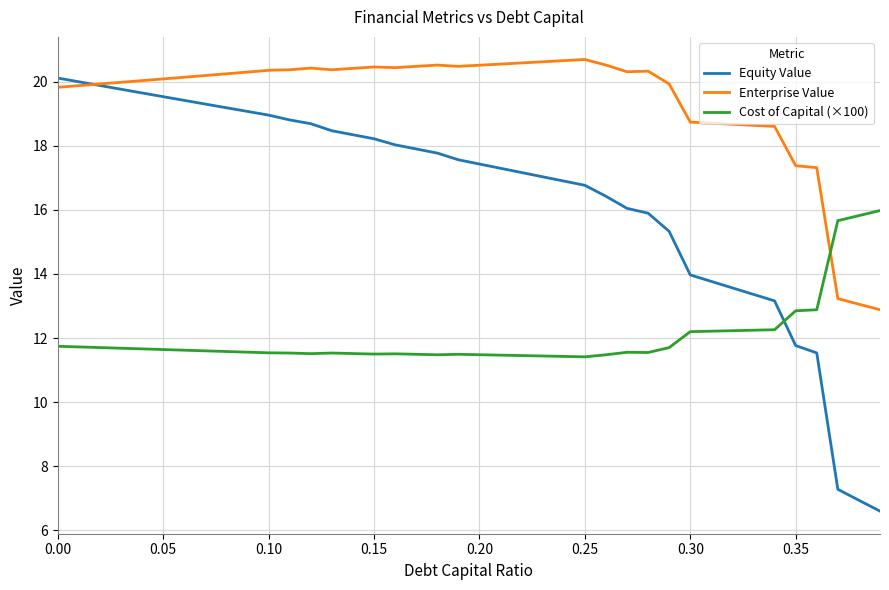

List the series in order of their overall mean, highest first.

Enterprise Value, Equity Value, Cost of Capital (×100)